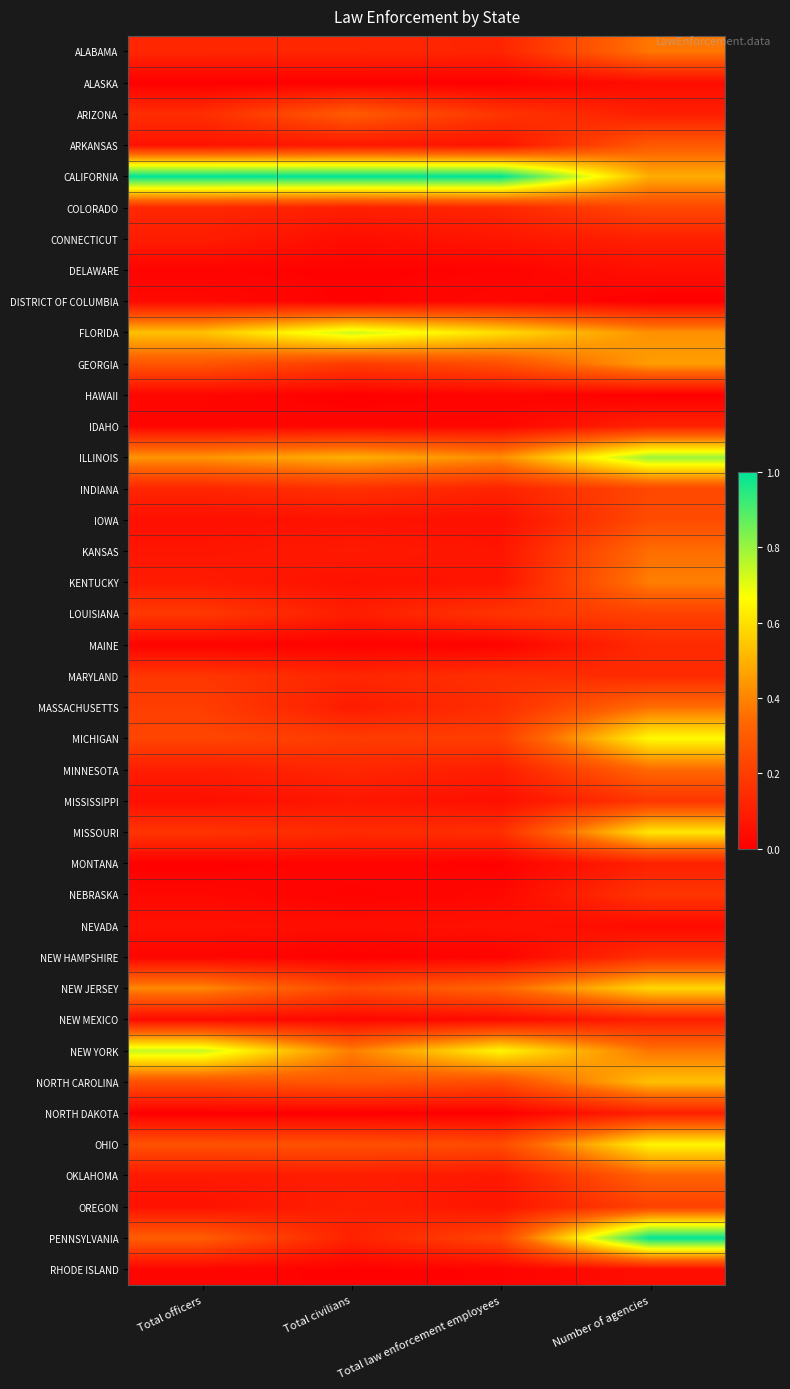

Reading right to left, what are all the values shown in this chart?

ALABAMA: Number of agencies=0.4	Total law enforcement employees=0.1	Total civilians=0.1	Total officers=0.1
ALASKA: Number of agencies=0.0	Total law enforcement employees=0.0	Total civilians=0.0	Total officers=0.0
ARIZONA: Number of agencies=0.1	Total law enforcement employees=0.2	Total civilians=0.3	Total officers=0.1
ARKANSAS: Number of agencies=0.3	Total law enforcement employees=0.1	Total civilians=0.1	Total officers=0.1
CALIFORNIA: Number of agencies=0.5	Total law enforcement employees=1.0	Total civilians=1.0	Total officers=1.0
COLORADO: Number of agencies=0.2	Total law enforcement employees=0.1	Total civilians=0.1	Total officers=0.1
CONNECTICUT: Number of agencies=0.1	Total law enforcement employees=0.1	Total civilians=0.0	Total officers=0.1
DELAWARE: Number of agencies=0.1	Total law enforcement employees=0.0	Total civilians=0.0	Total officers=0.0
DISTRICT OF COLUMBIA: Number of agencies=0.0	Total law enforcement employees=0.0	Total civilians=0.0	Total officers=0.0
FLORIDA: Number of agencies=0.4	Total law enforcement employees=0.6	Total civilians=0.7	Total officers=0.5
GEORGIA: Number of agencies=0.5	Total law enforcement employees=0.3	Total civilians=0.2	Total officers=0.3
HAWAII: Number of agencies=0.0	Total law enforcement employees=0.0	Total civilians=0.0	Total officers=0.0
IDAHO: Number of agencies=0.1	Total law enforcement employees=0.0	Total civilians=0.0	Total officers=0.0
ILLINOIS: Number of agencies=0.8	Total law enforcement employees=0.4	Total civilians=0.5	Total officers=0.4
INDIANA: Number of agencies=0.2	Total law enforcement employees=0.1	Total civilians=0.2	Total officers=0.1
IOWA: Number of agencies=0.2	Total law enforcement employees=0.1	Total civilians=0.1	Total officers=0.1
KANSAS: Number of agencies=0.4	Total law enforcement employees=0.1	Total civilians=0.1	Total officers=0.1
KENTUCKY: Number of agencies=0.4	Total law enforcement employees=0.1	Total civilians=0.1	Total officers=0.1
LOUISIANA: Number of agencies=0.2	Total law enforcement employees=0.2	Total civilians=0.1	Total officers=0.2
MAINE: Number of agencies=0.1	Total law enforcement employees=0.0	Total civilians=0.0	Total officers=0.0
MARYLAND: Number of agencies=0.1	Total law enforcement employees=0.2	Total civilians=0.1	Total officers=0.2
MASSACHUSETTS: Number of agencies=0.4	Total law enforcement employees=0.2	Total civilians=0.1	Total officers=0.2
MICHIGAN: Number of agencies=0.7	Total law enforcement employees=0.2	Total civilians=0.2	Total officers=0.2
MINNESOTA: Number of agencies=0.3	Total law enforcement employees=0.1	Total civilians=0.1	Total officers=0.1
MISSISSIPPI: Number of agencies=0.2	Total law enforcement employees=0.1	Total civilians=0.1	Total officers=0.1
MISSOURI: Number of agencies=0.6	Total law enforcement employees=0.2	Total civilians=0.1	Total officers=0.2
MONTANA: Number of agencies=0.1	Total law enforcement employees=0.0	Total civilians=0.0	Total officers=0.0
NEBRASKA: Number of agencies=0.2	Total law enforcement employees=0.0	Total civilians=0.0	Total officers=0.0
NEVADA: Number of agencies=0.0	Total law enforcement employees=0.1	Total civilians=0.0	Total officers=0.1
NEW HAMPSHIRE: Number of agencies=0.2	Total law enforcement employees=0.0	Total civilians=0.0	Total officers=0.0
NEW JERSEY: Number of agencies=0.6	Total law enforcement employees=0.3	Total civilians=0.2	Total officers=0.4
NEW MEXICO: Number of agencies=0.1	Total law enforcement employees=0.0	Total civilians=0.0	Total officers=0.0
NEW YORK: Number of agencies=0.4	Total law enforcement employees=0.7	Total civilians=0.4	Total officers=0.7
NORTH CAROLINA: Number of agencies=0.5	Total law enforcement employees=0.2	Total civilians=0.3	Total officers=0.3
NORTH DAKOTA: Number of agencies=0.1	Total law enforcement employees=0.0	Total civilians=0.0	Total officers=0.0
OHIO: Number of agencies=0.6	Total law enforcement employees=0.2	Total civilians=0.3	Total officers=0.3
OKLAHOMA: Number of agencies=0.3	Total law enforcement employees=0.1	Total civilians=0.1	Total officers=0.1
OREGON: Number of agencies=0.2	Total law enforcement employees=0.1	Total civilians=0.1	Total officers=0.1
PENNSYLVANIA: Number of agencies=1.0	Total law enforcement employees=0.2	Total civilians=0.1	Total officers=0.3
RHODE ISLAND: Number of agencies=0.0	Total law enforcement employees=0.0	Total civilians=0.0	Total officers=0.0